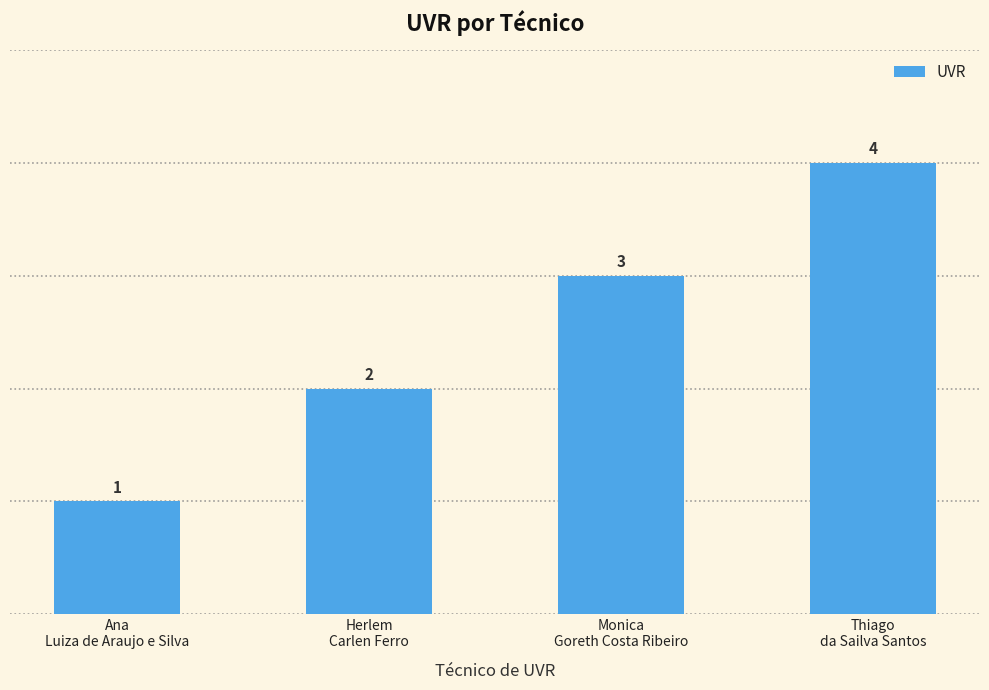

The chart shows a value of 3 at Monica
Goreth Costa Ribeiro. True or false?

True